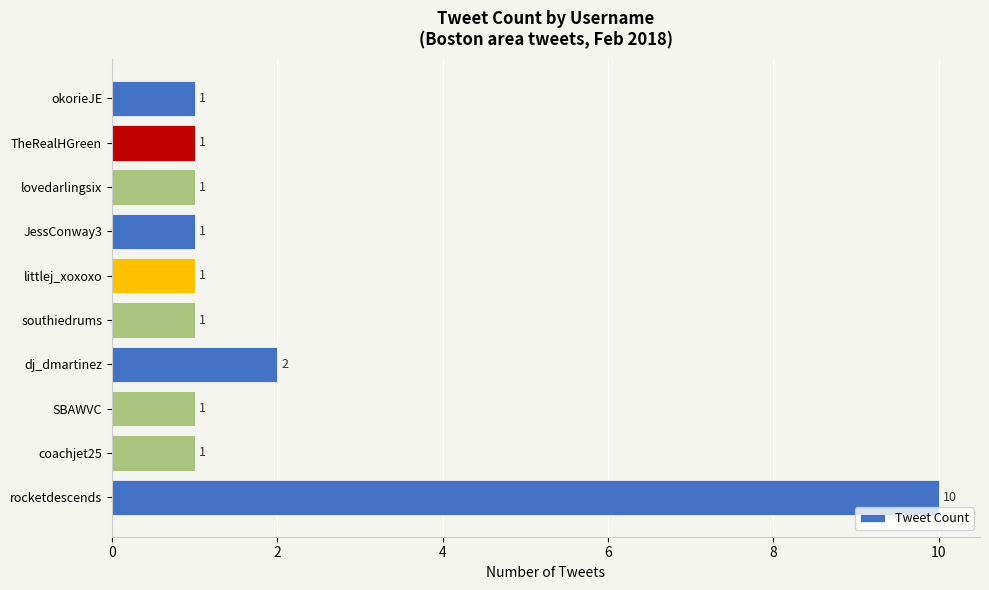

Reading bottom to top, what are all the values shown in this chart?

10	1	1	2	1	1	1	1	1	1